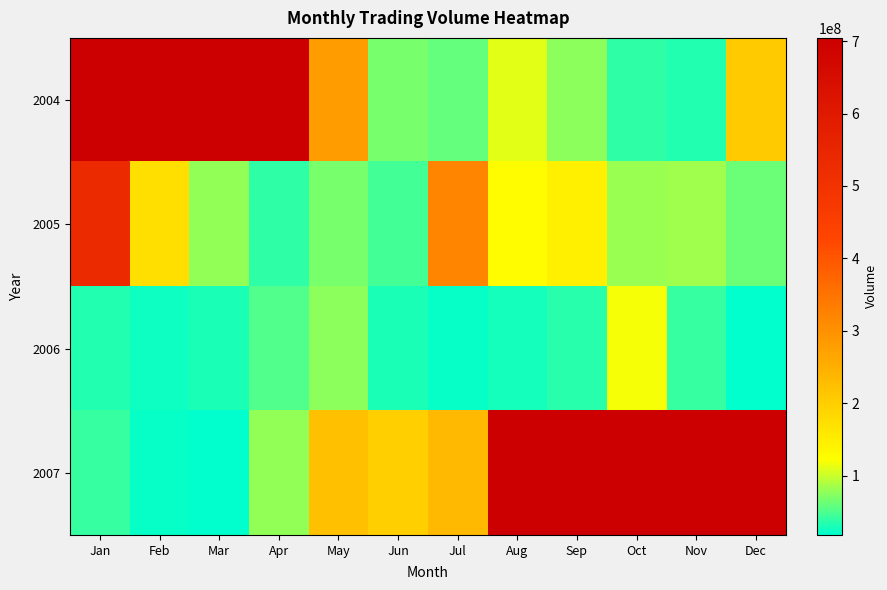

What is the maximum value shown in the chart?

704404050.0